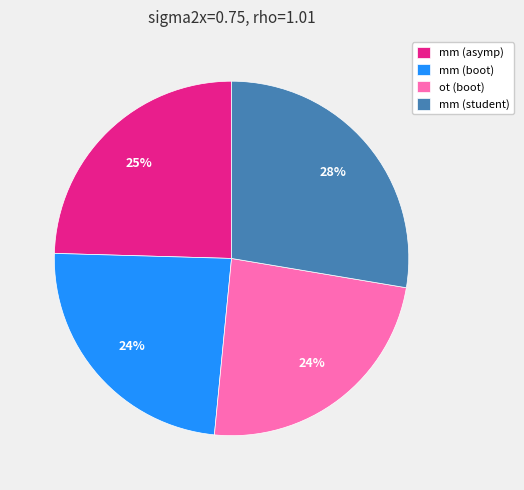

To the nearest percent, what percentage of the pie is mm (asymp)?

25%